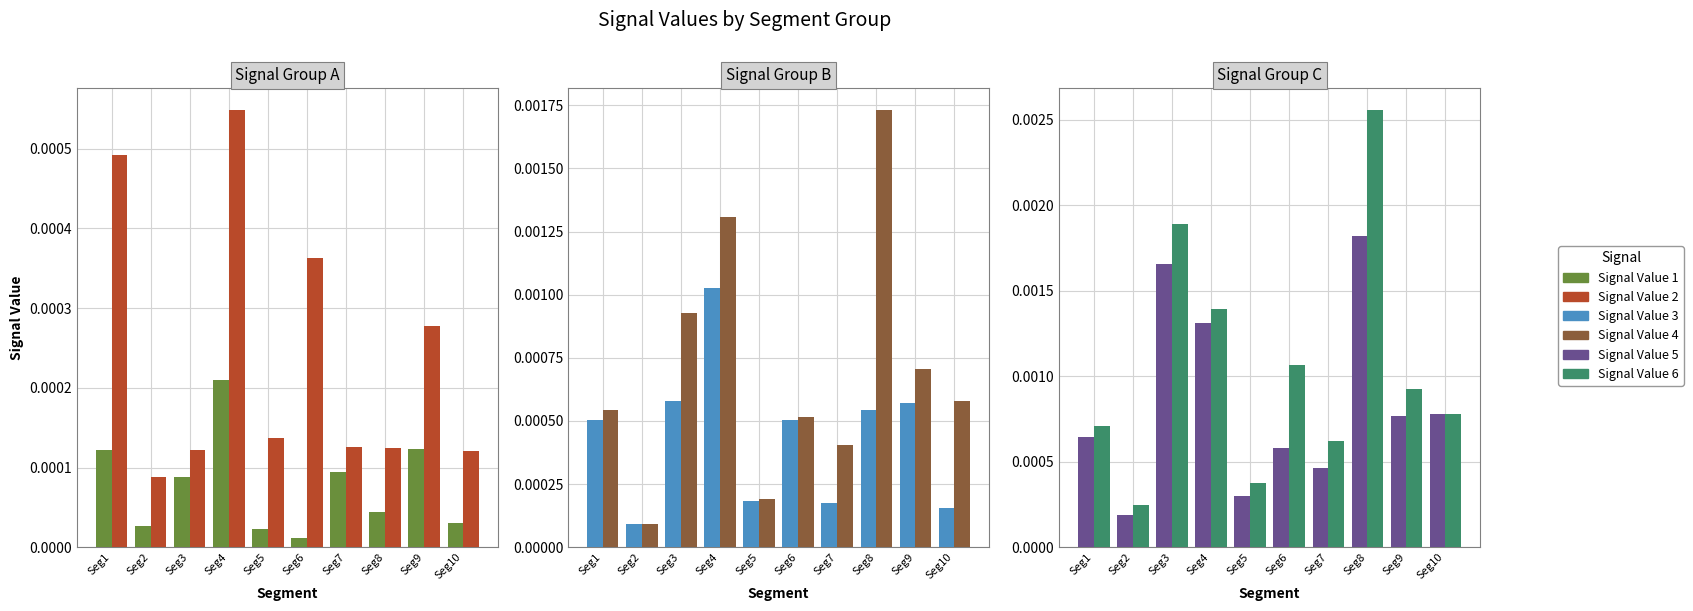

True or false: Signal_Value_4 has a value of 0.0 at Seg2.

True